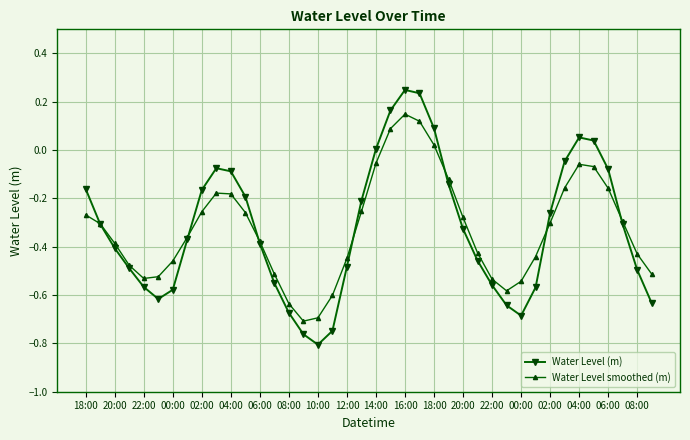

What is the difference between the maximum and minimum values in the Water Level (m) series?

1.1